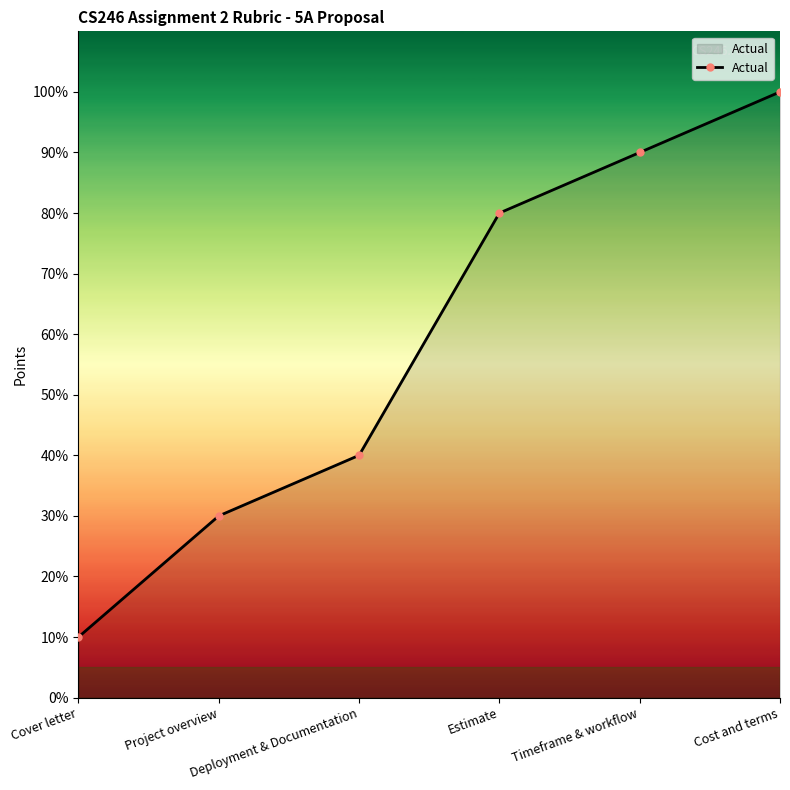

Which category has the highest value across all series?

Cost and terms